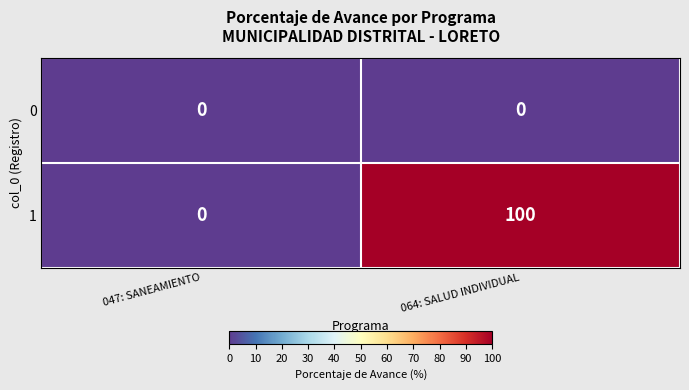

Rank the series at 064: SALUD INDIVIDUAL from highest to lowest value.

1, 0